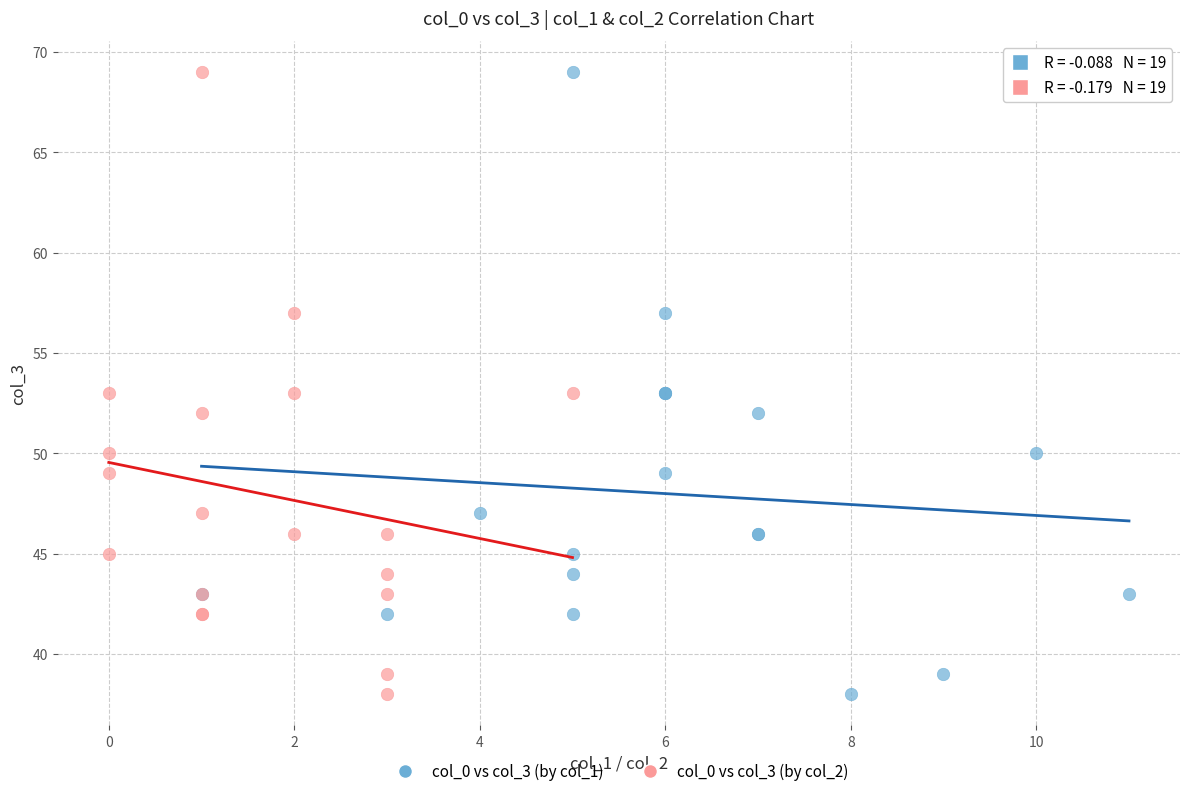

What are all the series names shown in the legend?

col_0 vs col_3 (by col_1), col_0 vs col_3 (by col_2)